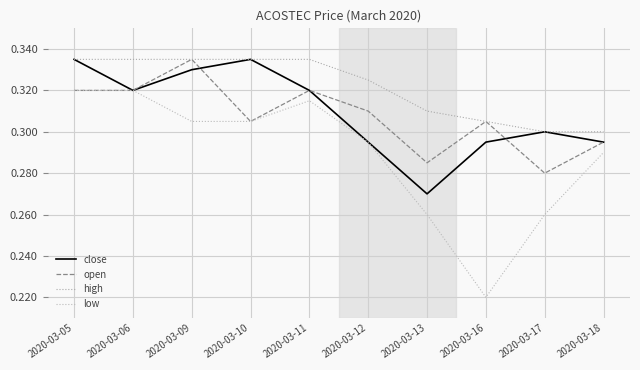

Rank the series at 2020-03-06 from lowest to highest value.

close, open, low, high